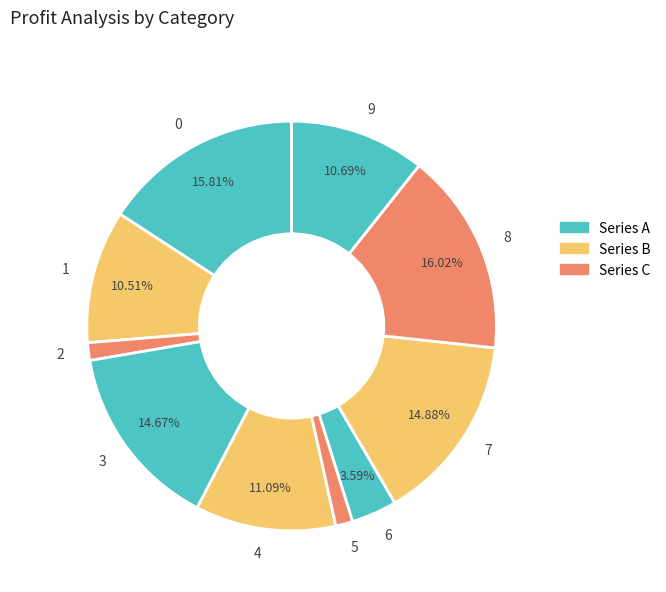

Do 0 and 1 together represent more than half of the pie?

No